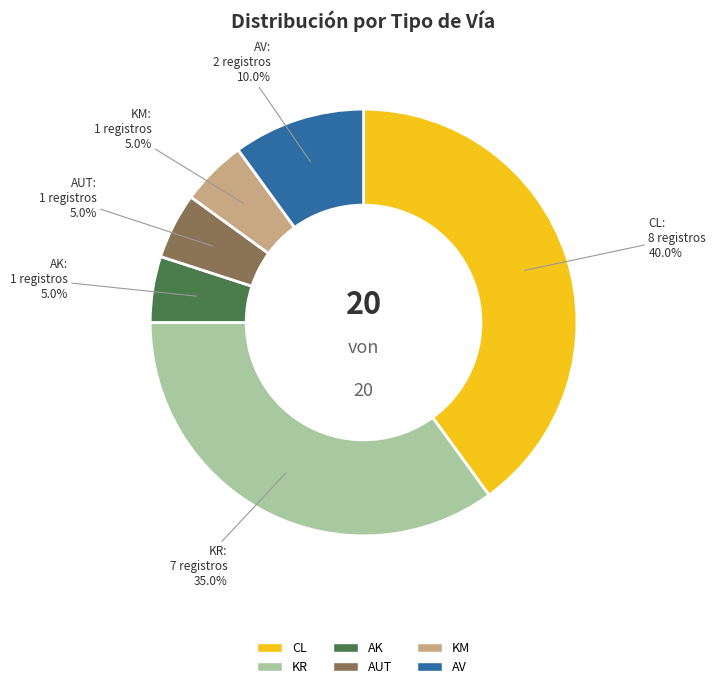

How many segments does this pie chart have?

6